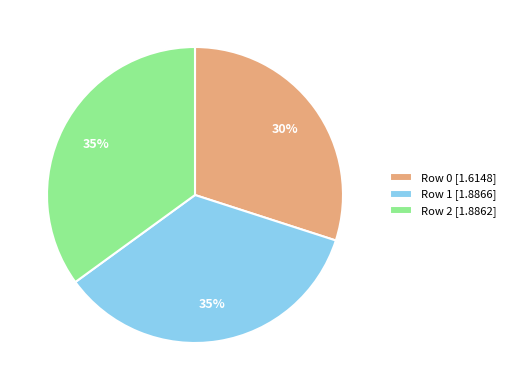

Which has a higher value, Row 0 or Row 1?

Row 1